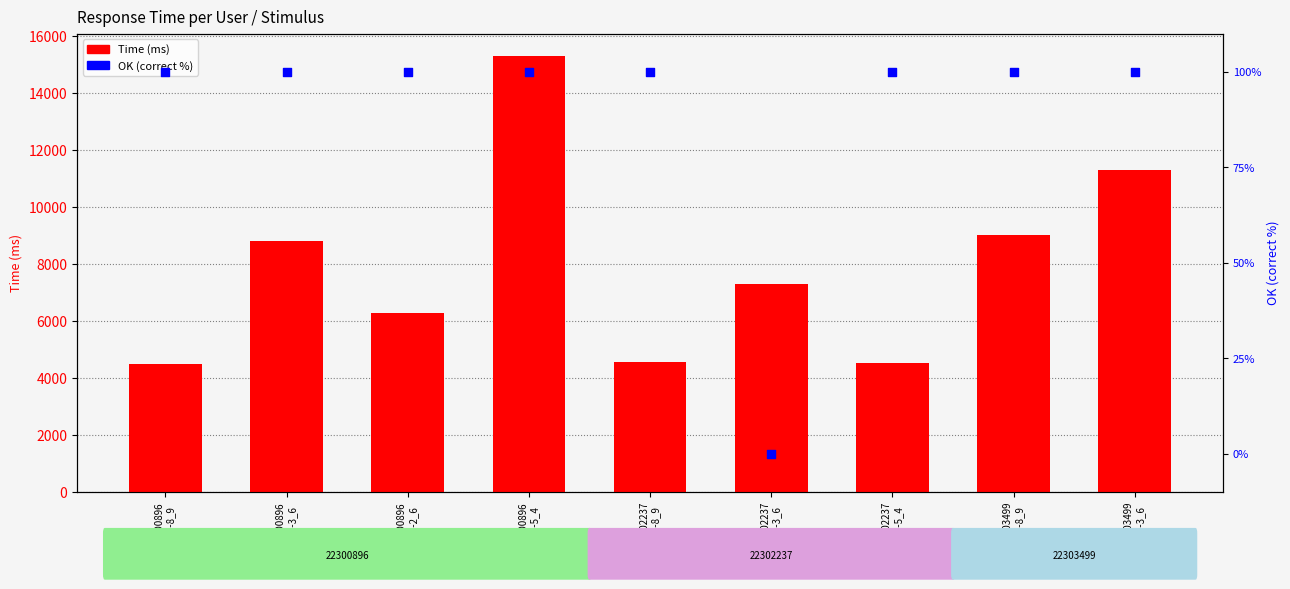

At which category is the sum across all series the highest?

22300896
7_6-5_4